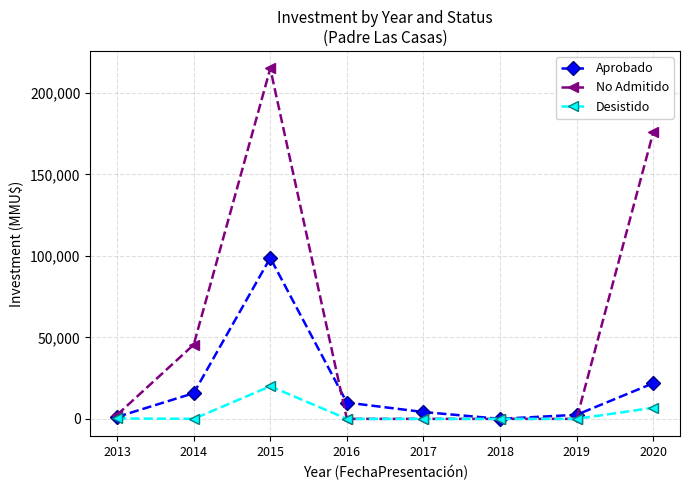

What is the difference between the maximum and minimum values in the Desistido series?

20000